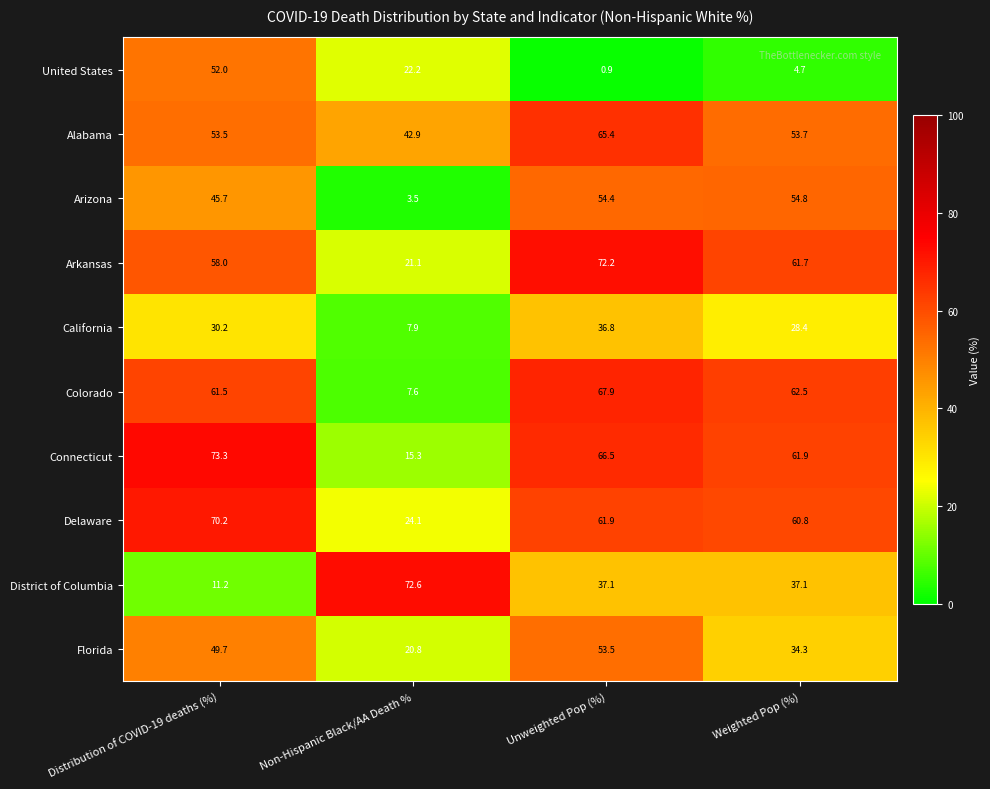

The value of Colorado at Non-Hispanic Black/AA Death % is 7.6. True or false?

True